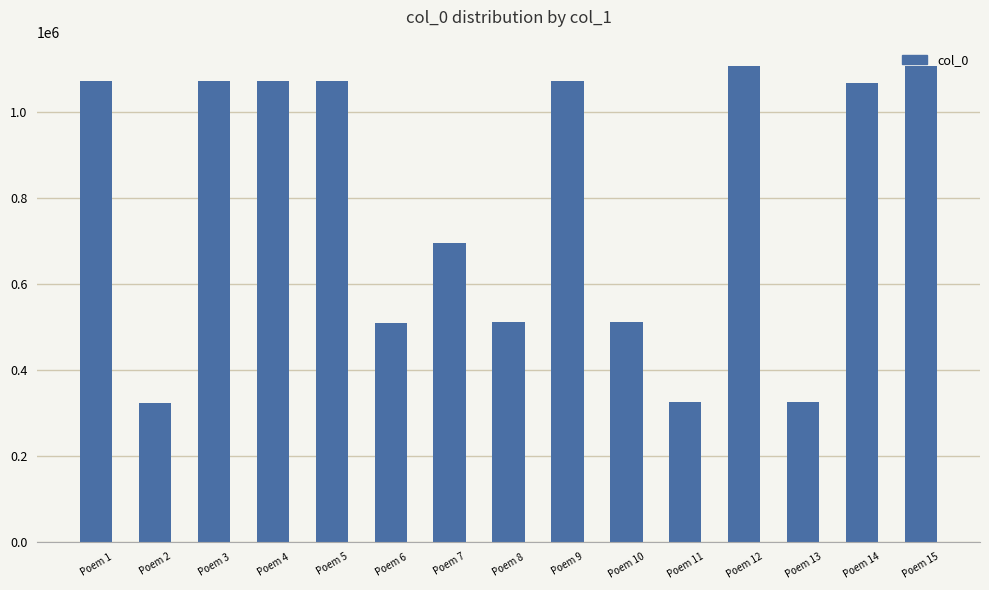

Approximately how many times larger is the value at Poem 8 compared to Poem 12?

0.5